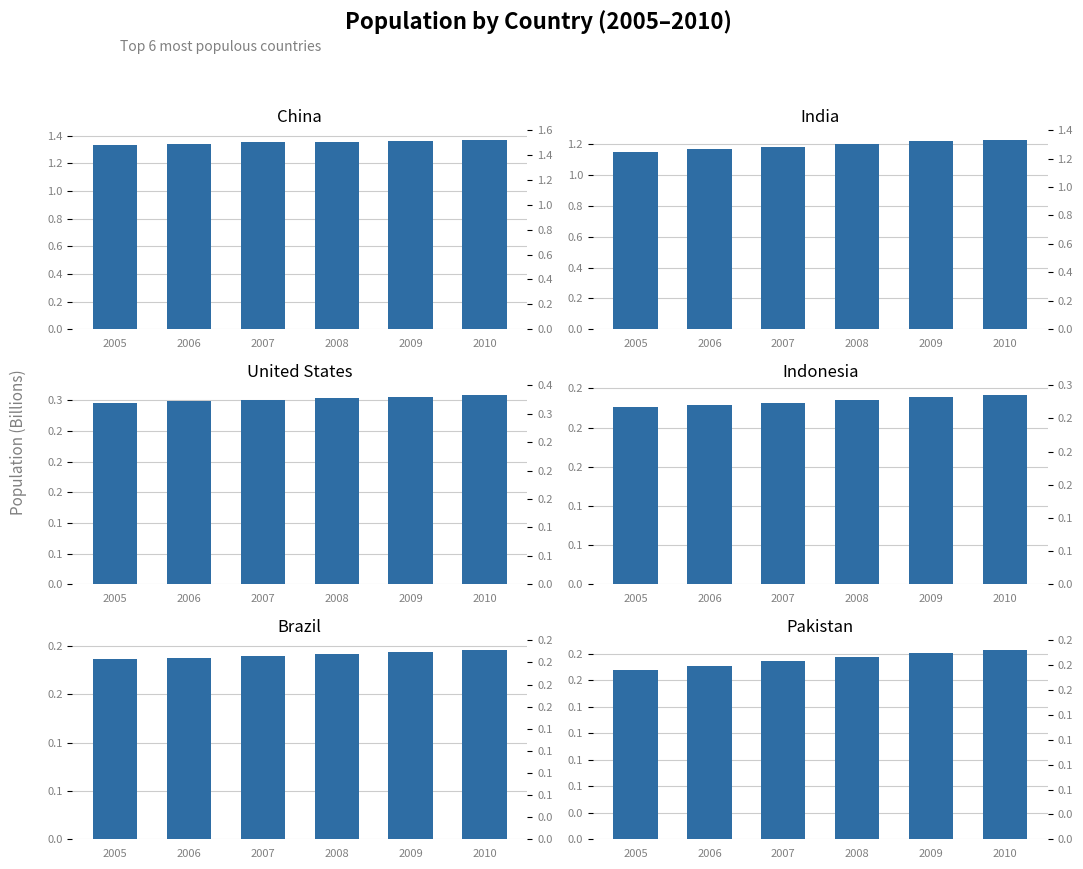

What is the total value across all series at 2005?

3.3